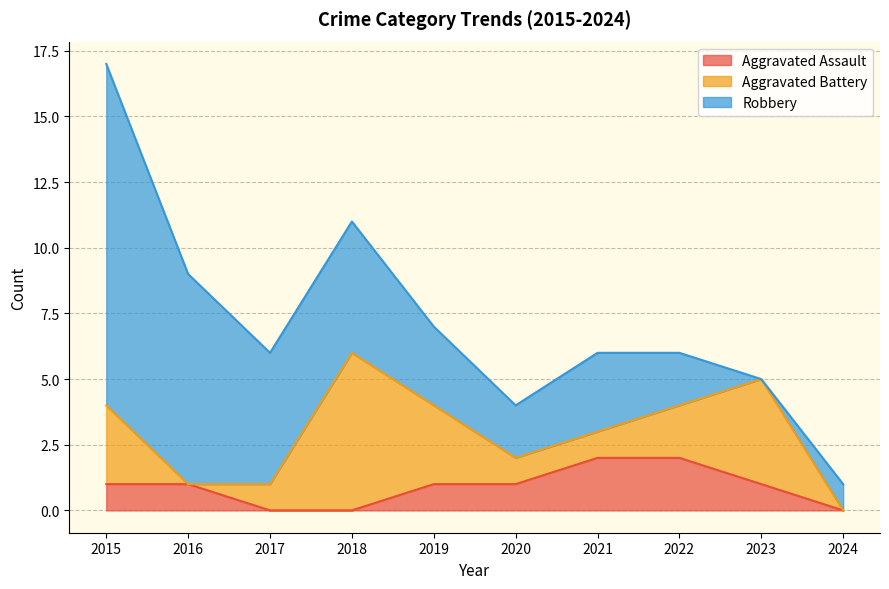

Reading left to right, transcribe all the data shown in this chart.

Aggravated Assault: 2015=1	2016=1	2017=0	2018=0	2019=1	2020=1	2021=2	2022=2	2023=1	2024=0
Aggravated Battery: 2015=3	2016=0	2017=1	2018=6	2019=3	2020=1	2021=1	2022=2	2023=4	2024=0
Robbery: 2015=13	2016=8	2017=5	2018=5	2019=3	2020=2	2021=3	2022=2	2023=0	2024=1